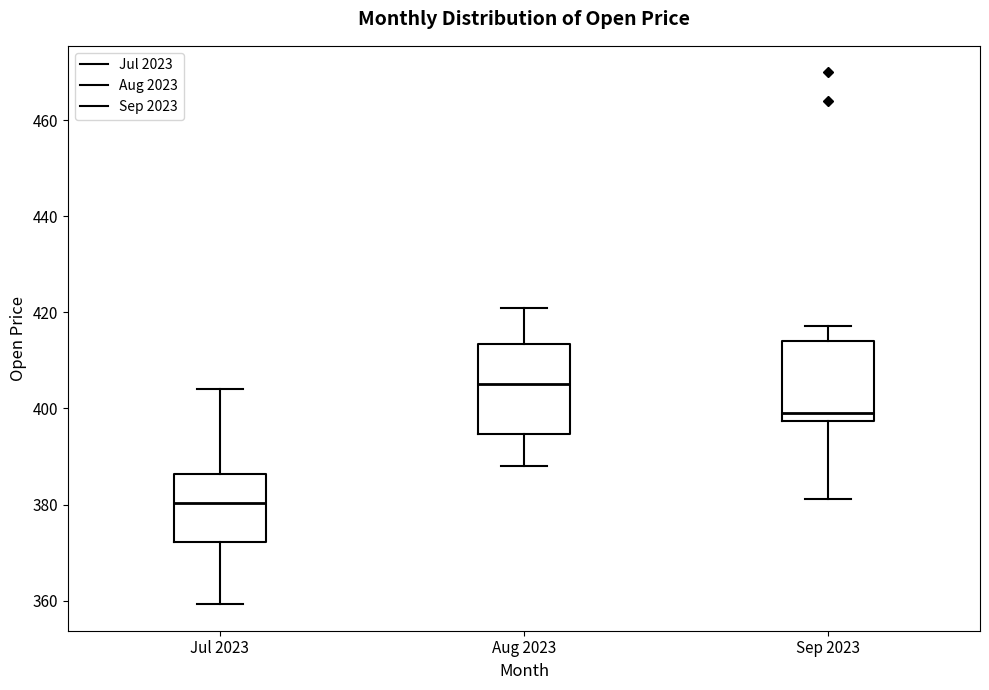

Reading left to right, transcribe this box plot: for each box, give where its median line is, the range the box spans, and where its two whiskers end, as read against the y-axis. The values are not printed on the chart, so give them approximately, as read against the axis.

Jul 2023: median 380, box 372 to 386, whiskers 360 to 404
Aug 2023: median 406, box 394 to 414, whiskers 388 to 420
Sep 2023: median 400, box 398 to 414, whiskers 382 to 418